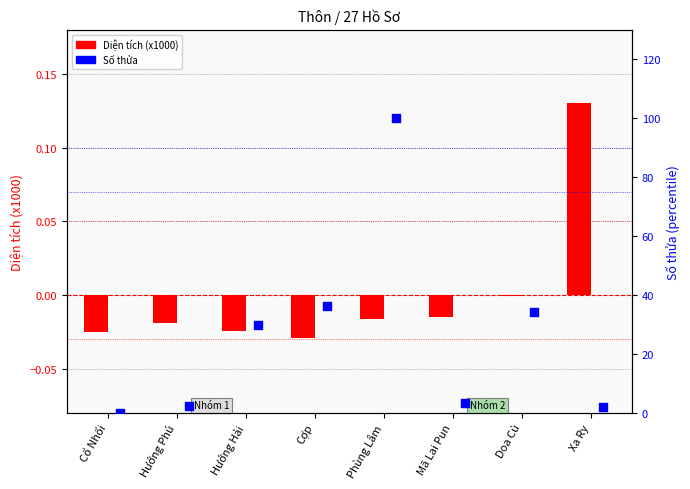

What is the total value across all series at Hướng Hải?

29.9